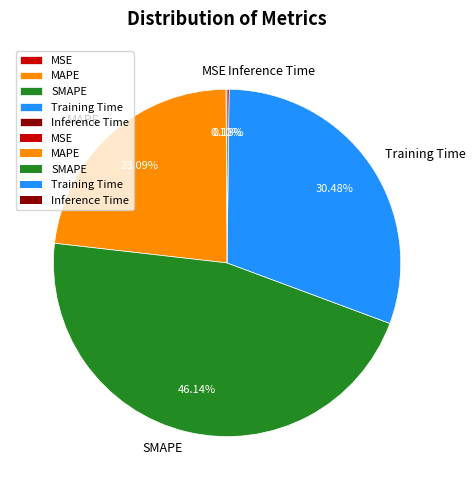

Does SMAPE represent more than half of the total?

No